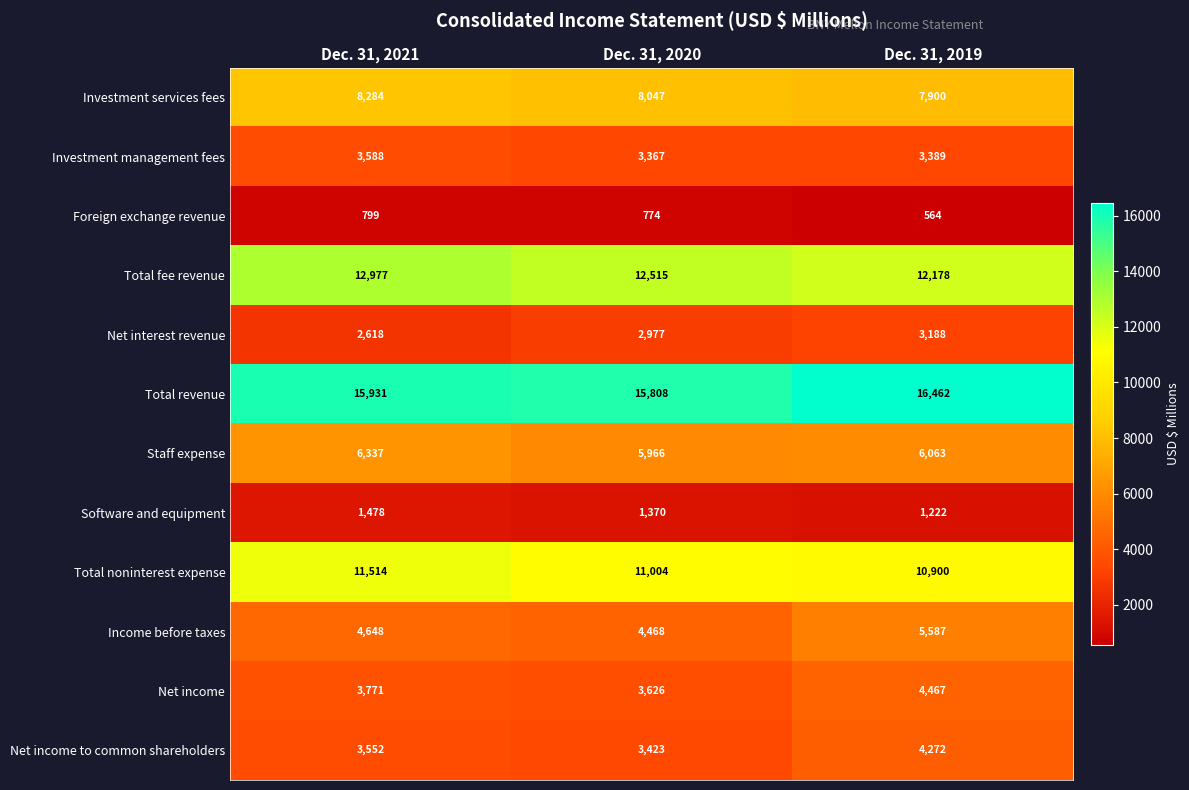

What is the spread (max minus min) of values at Dec. 31, 2021?

15132